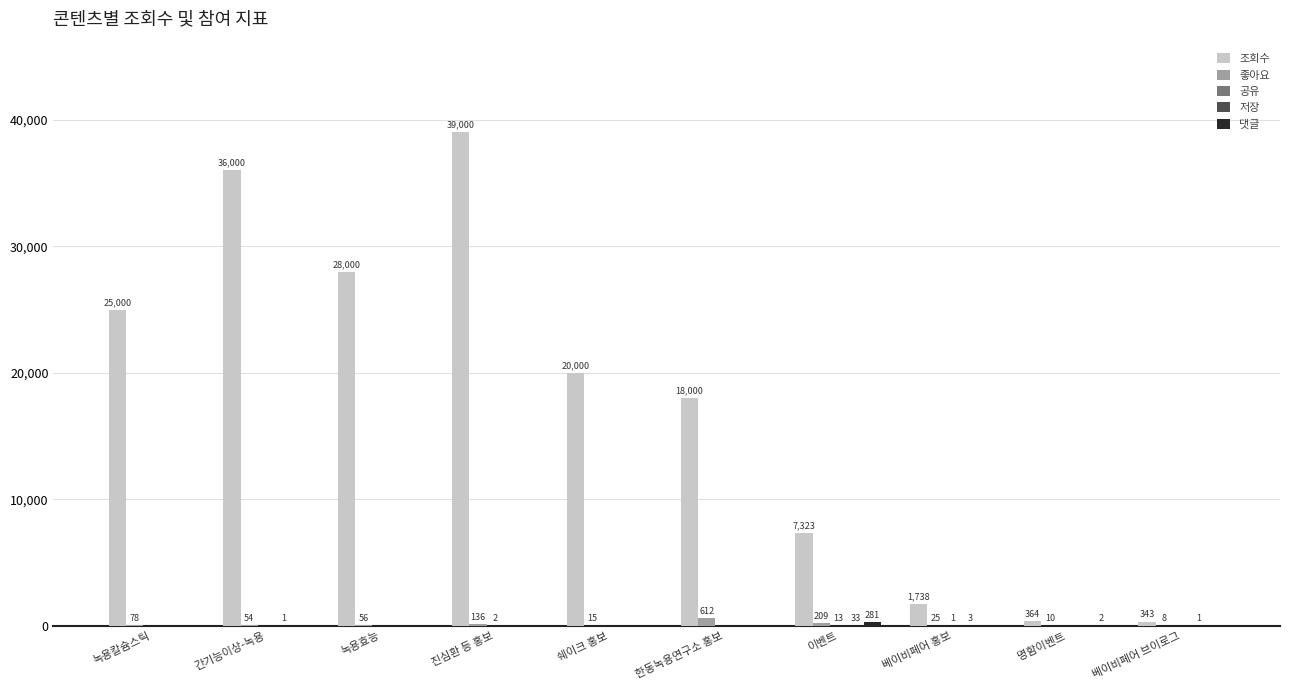

What is the total value across all series at 이벤트?

7859